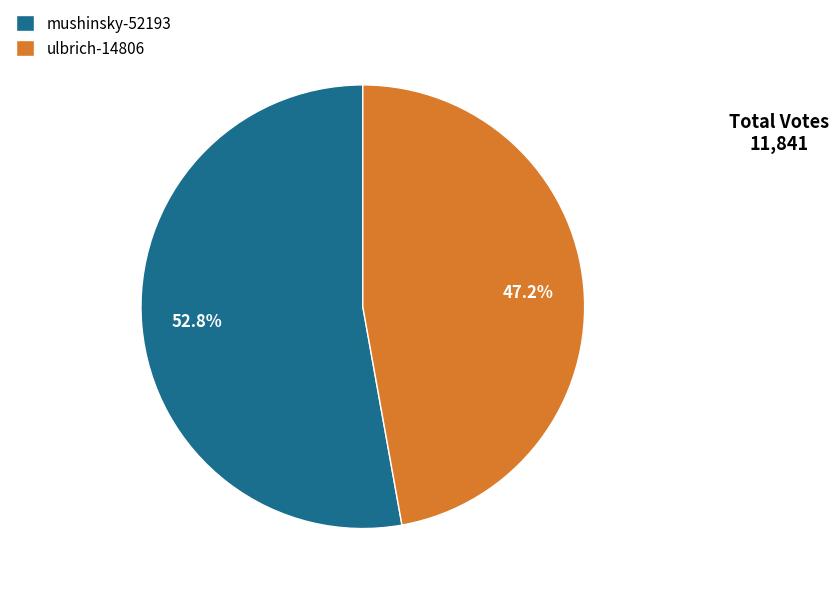

How many slices are in this pie chart?

2